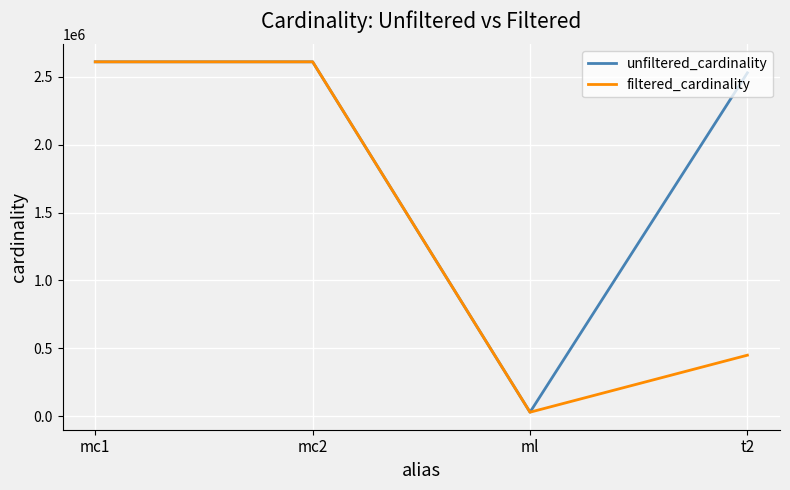

What is the smallest value displayed?

29997